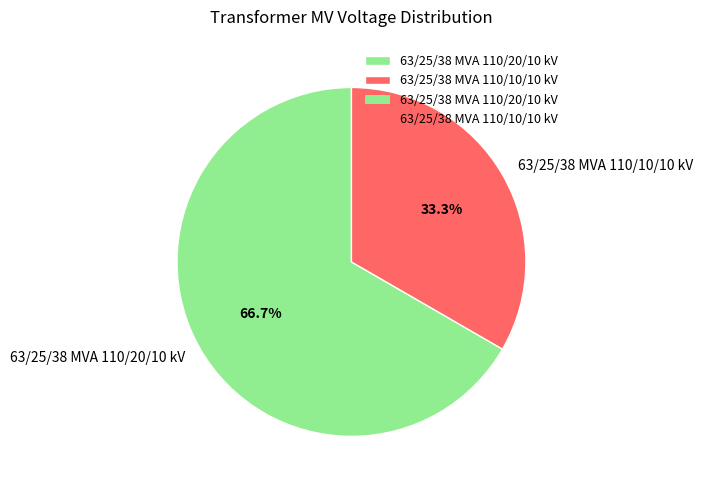

Count the number of slices in the pie.

2